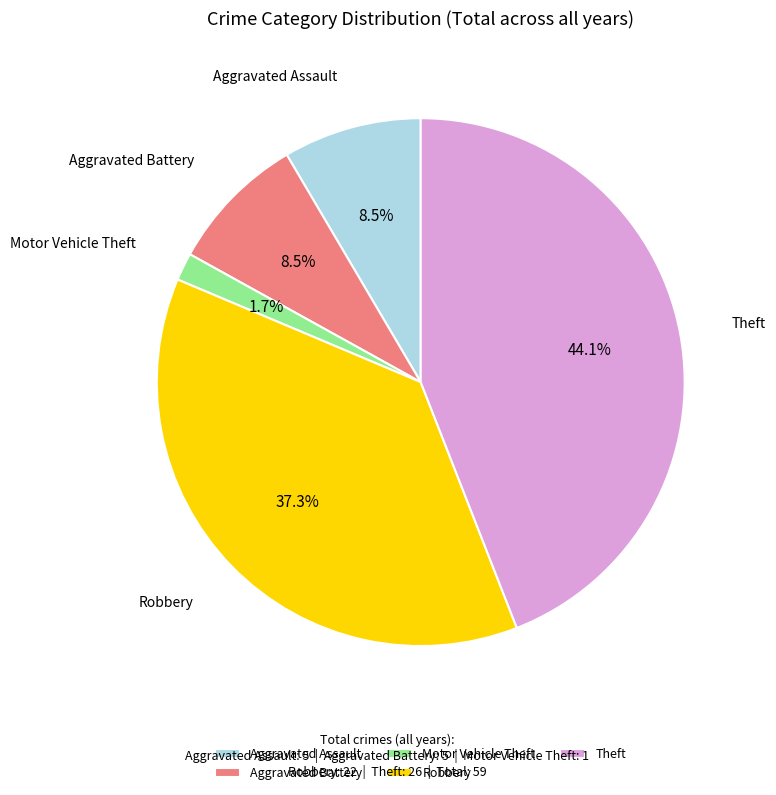

Does Robbery account for over 50% of the chart?

No